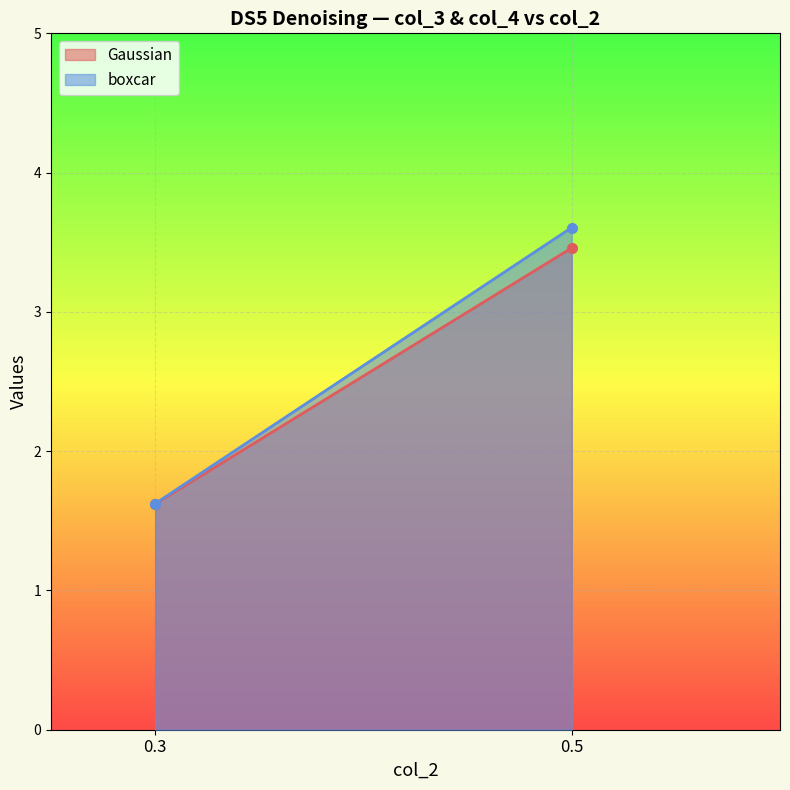

Reading left to right, what are all the values shown in this chart?

Gaussian: 1.6	3.5
boxcar: 1.6	3.6